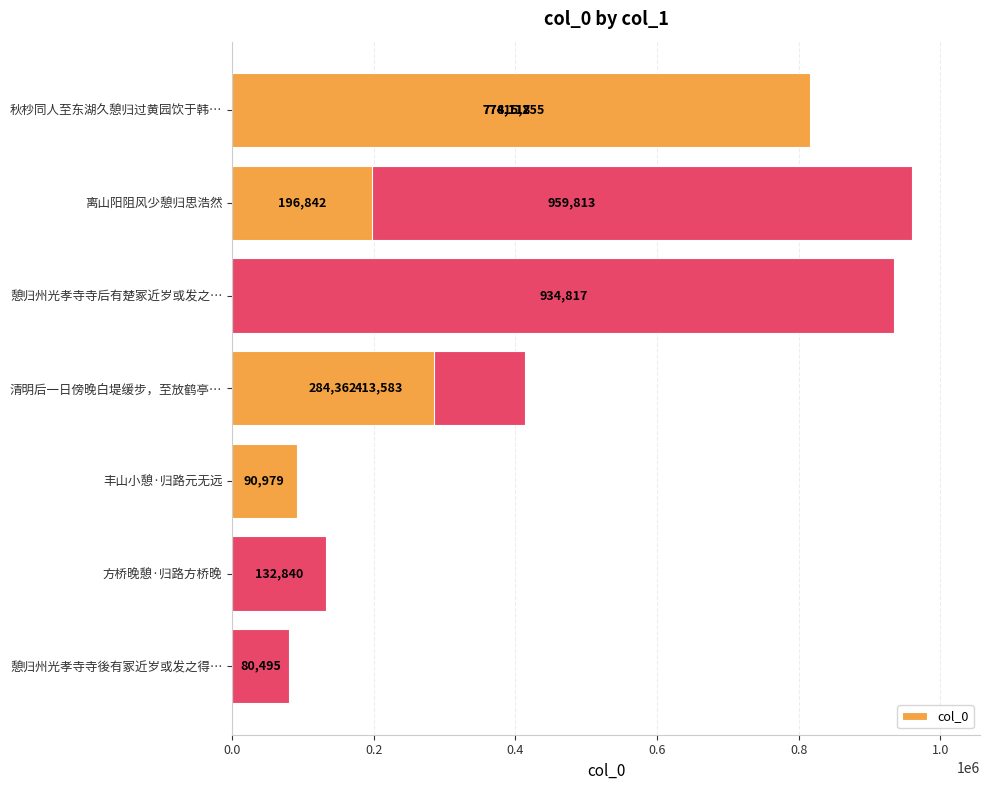

Reading right to left, list all the values displayed in this chart.

284362	80495	196842	132840	90979	413583	815255	934817	774117	959813	774118